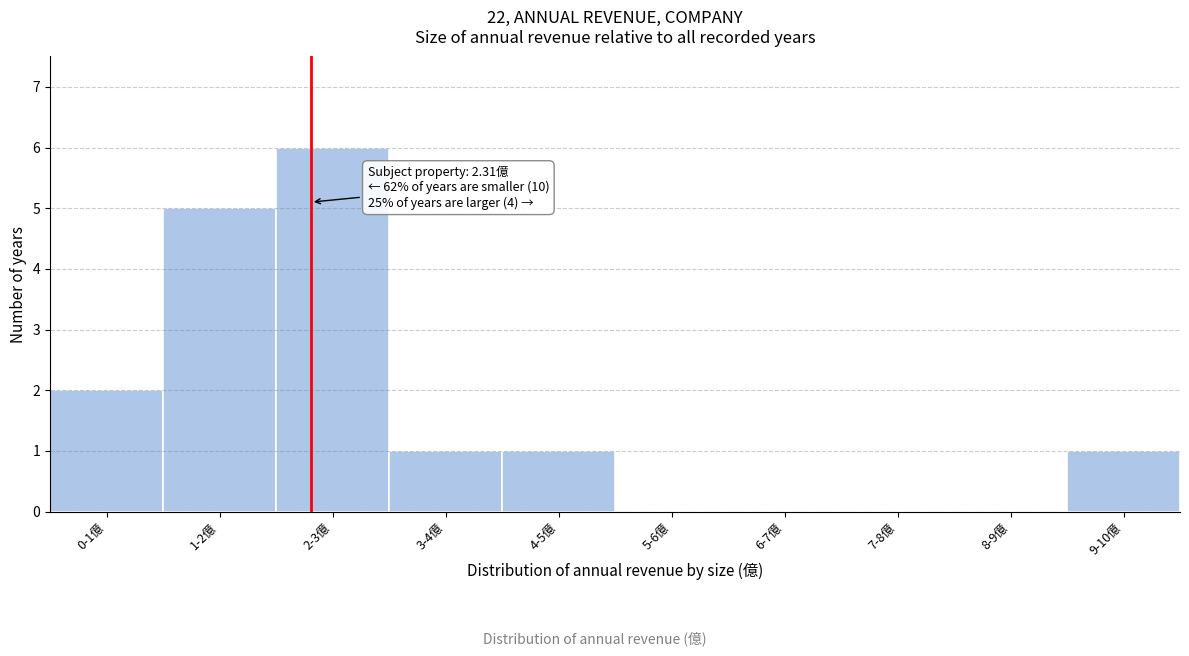

Reading left to right, what are all the values shown in this chart?

0-1億=2	1-2億=5	2-3億=6	3-4億=1	4-5億=1	5-6億=0	6-7億=0	7-8億=0	8-9億=0	9-10億=1